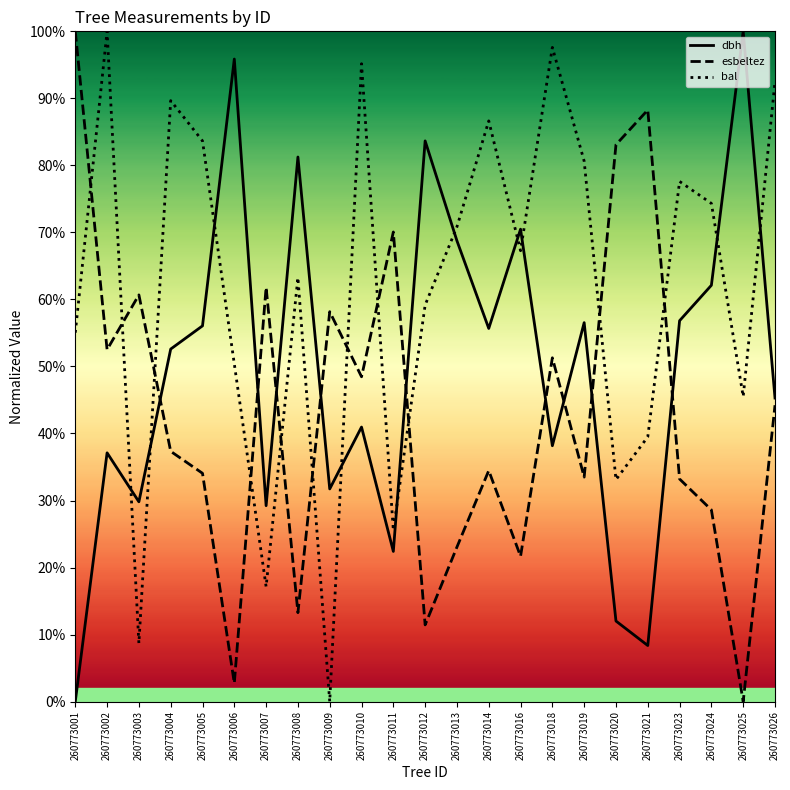

What is the value of the esbeltez point at the 6th from the left?

2.8